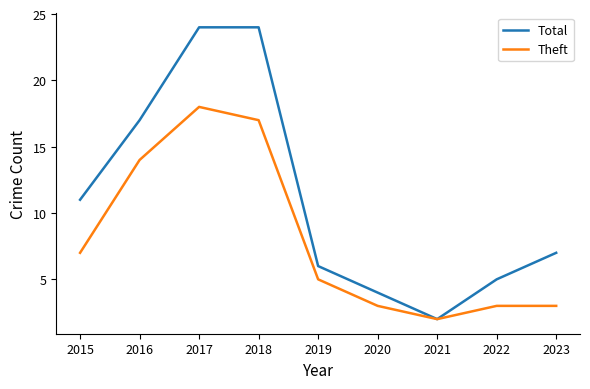

What is the average value of the Theft series?

8